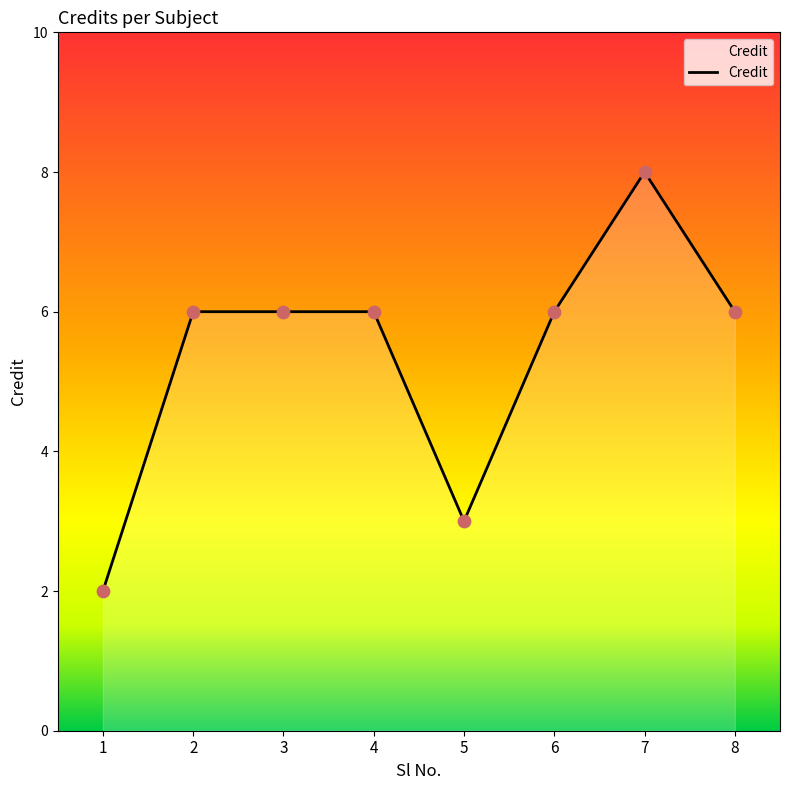

Which has a higher value, 1 or 4?

4